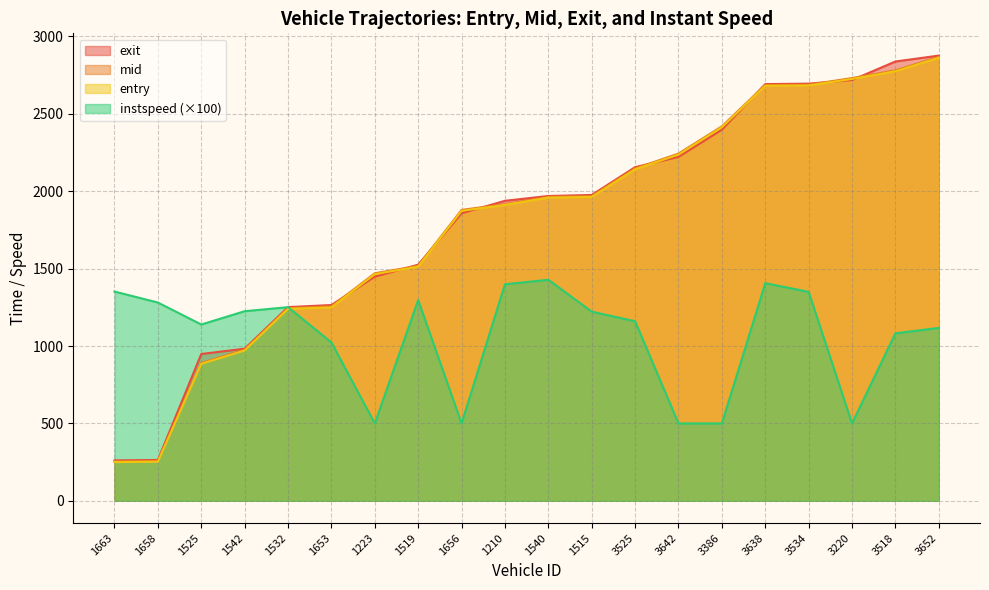

At which label does entry reach its minimum?

1663